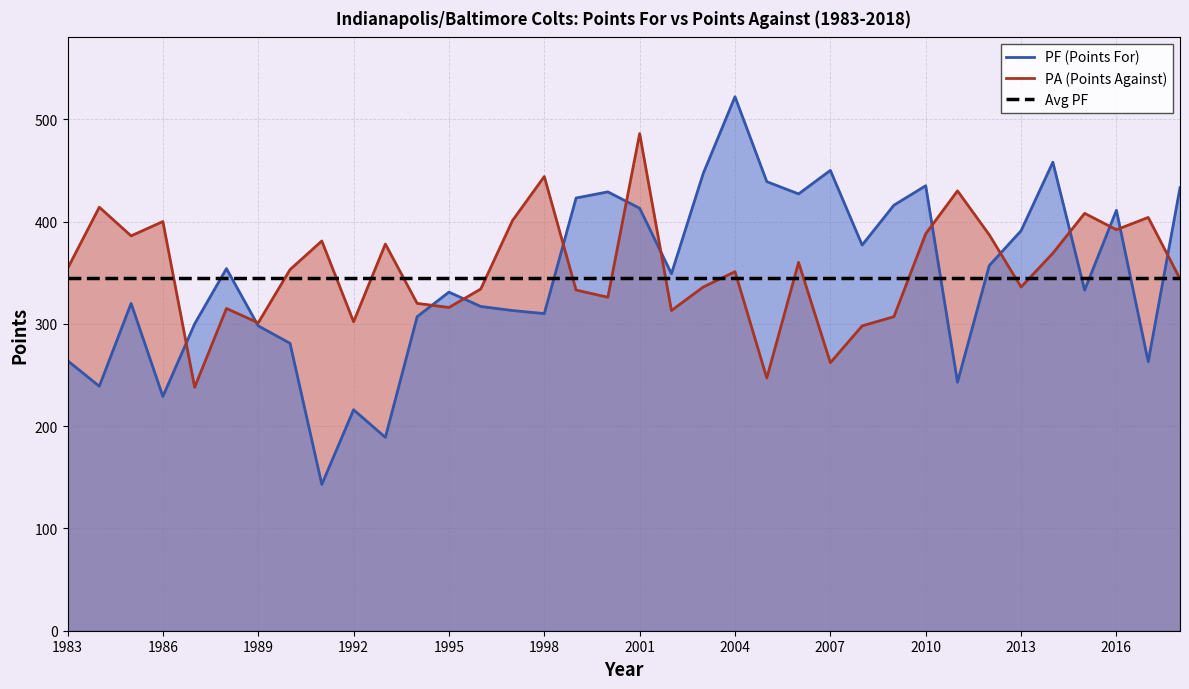

What is the difference between the second highest and second lowest values in the PA series?

197